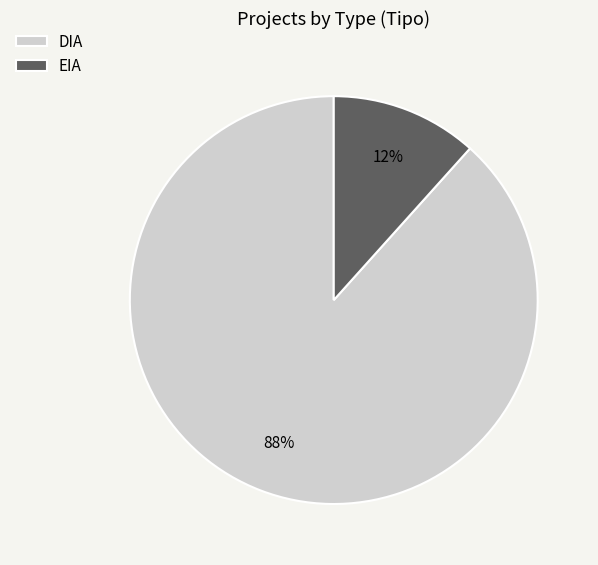

Approximately how many times larger is the value at EIA compared to DIA?

0.1